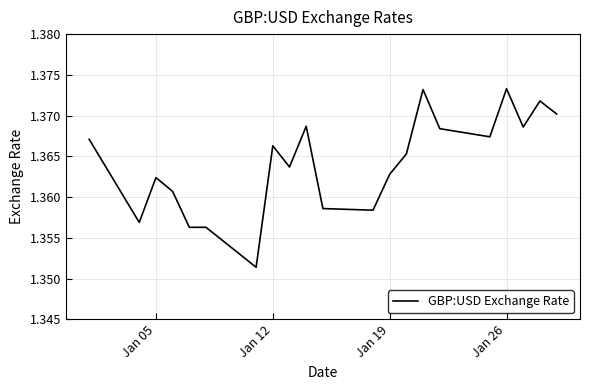

What is the average value?

1.4